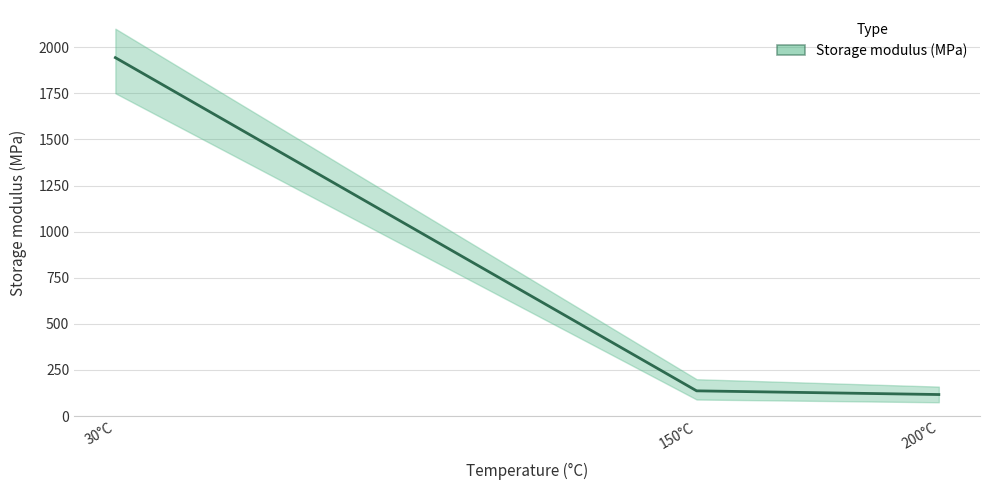

The chart shows a value of 137 at 150°C. True or false?

True